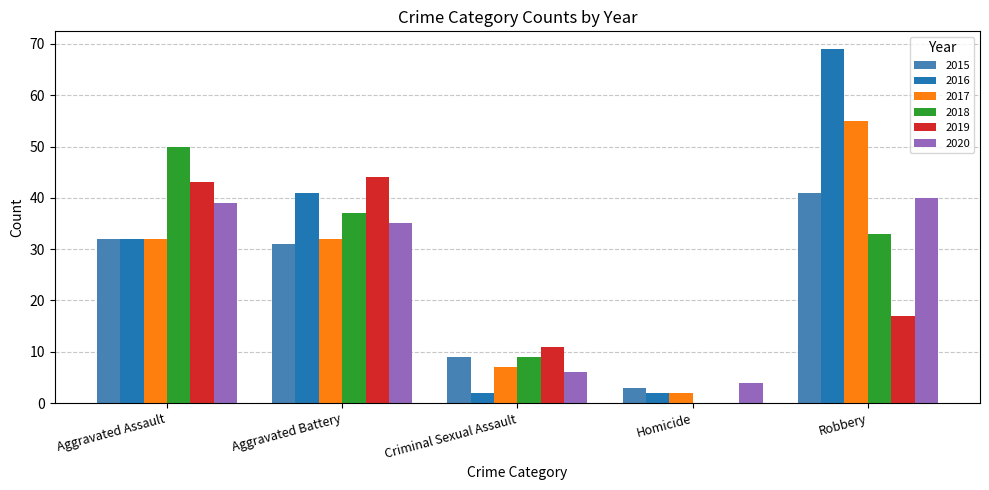

What is the sum of the 2016 values at Homicide and Aggravated Assault?

34